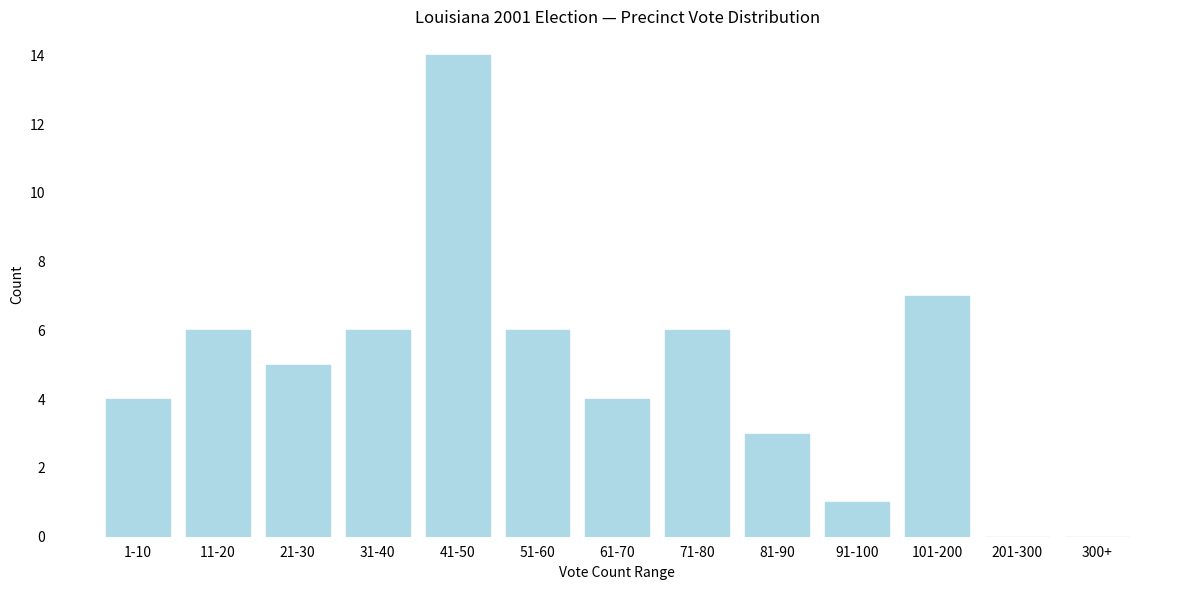

Reading left to right, list all the values displayed in this chart.

1-10=4	11-20=6	21-30=5	31-40=6	41-50=14	51-60=6	61-70=4	71-80=6	81-90=3	91-100=1	101-200=7	201-300=0	300+=0